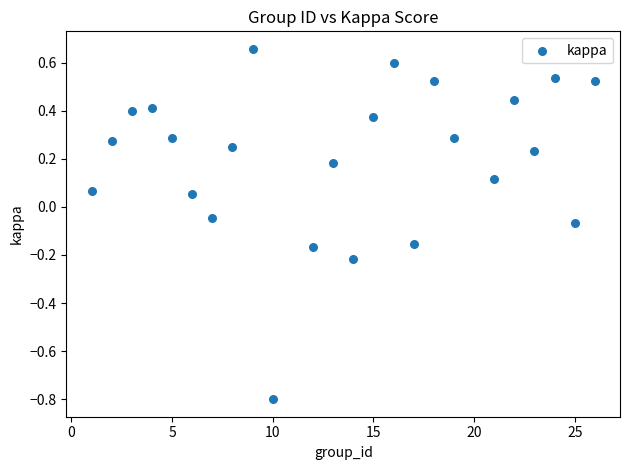

What is the range of X values (max minus min)?

25.0